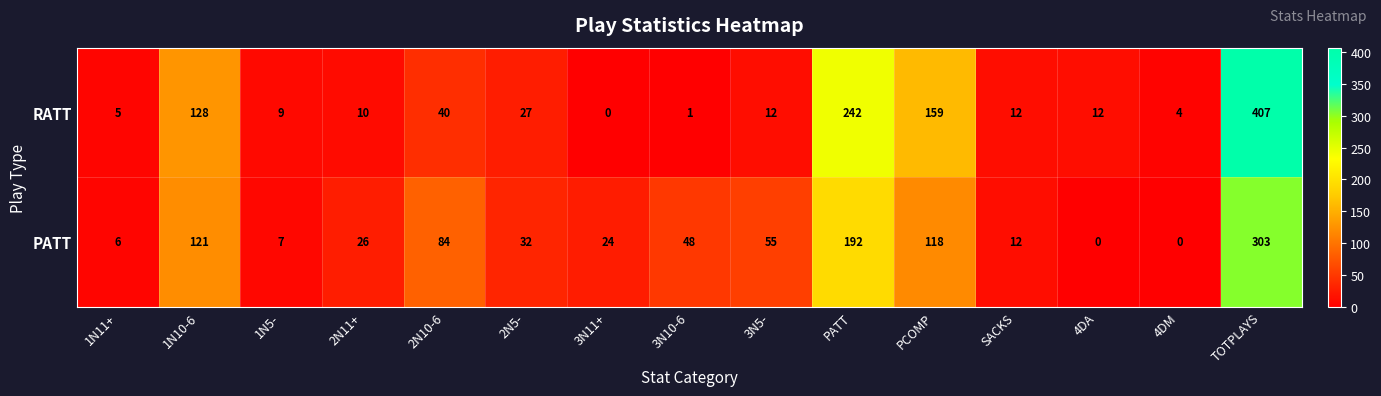

Reading left to right, extract all data points from this chart.

RATT: 5	128	9	10	40	27	0	1	12	242	159	12	12	4	407
PATT: 6	121	7	26	84	32	24	48	55	192	118	12	0	0	303